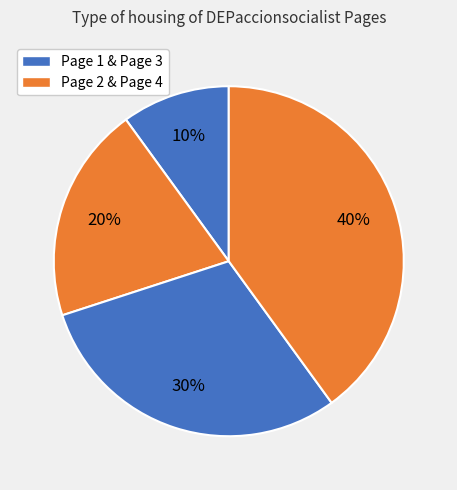

How many segments does this pie chart have?

4